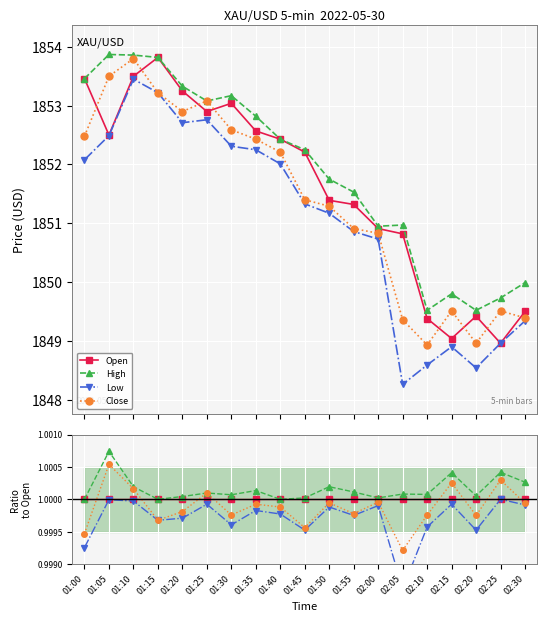

What is the value of the Low point at the 3rd from the left?

1.0